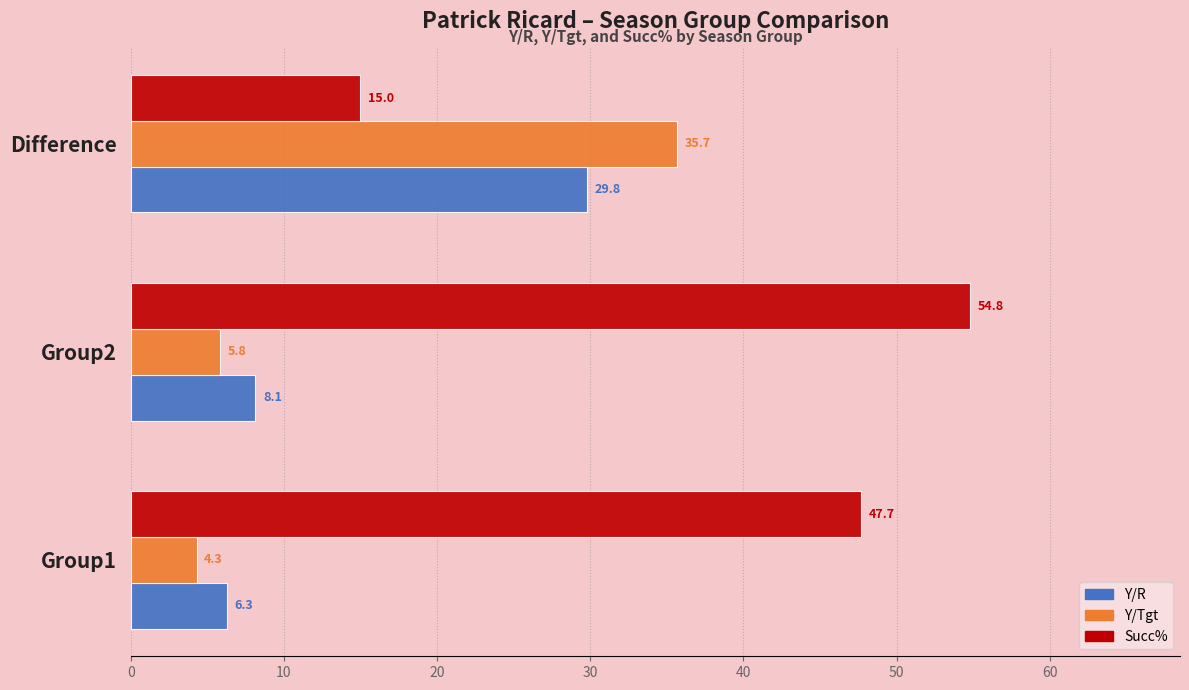

What is the average value of the Y/R series?

14.7